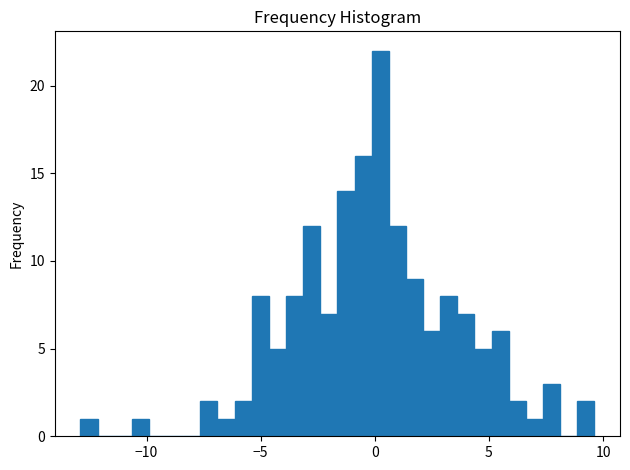

Around what value on the x-axis is the tallest bar? Give the approximate position of its centre, as read against the axis.

0.0